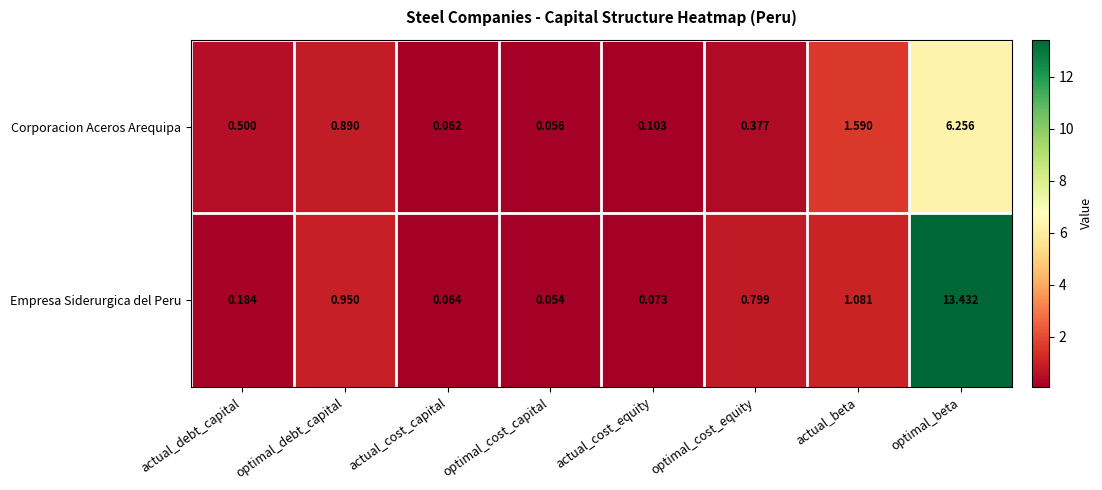

Which series has the largest range (max minus min)?

Empresa Siderurgica del Peru